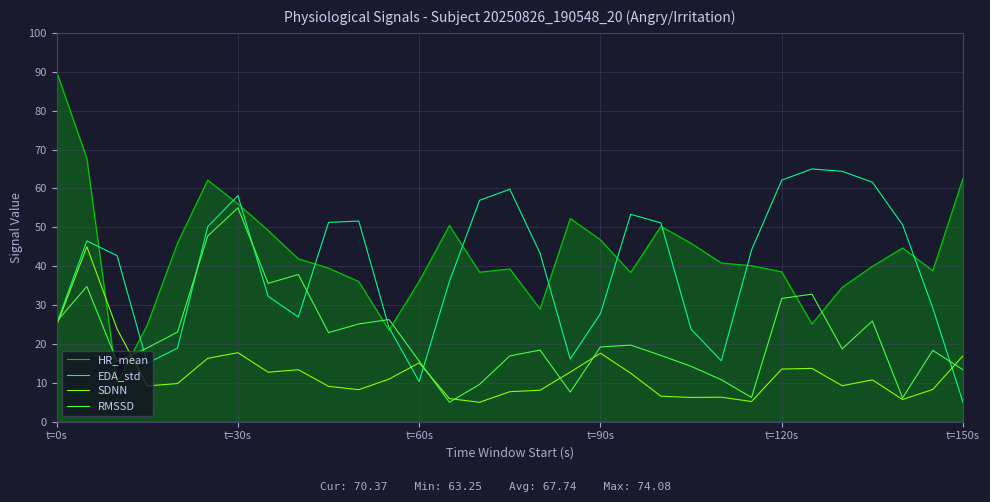

Which series has the widest spread of values?

HR_mean